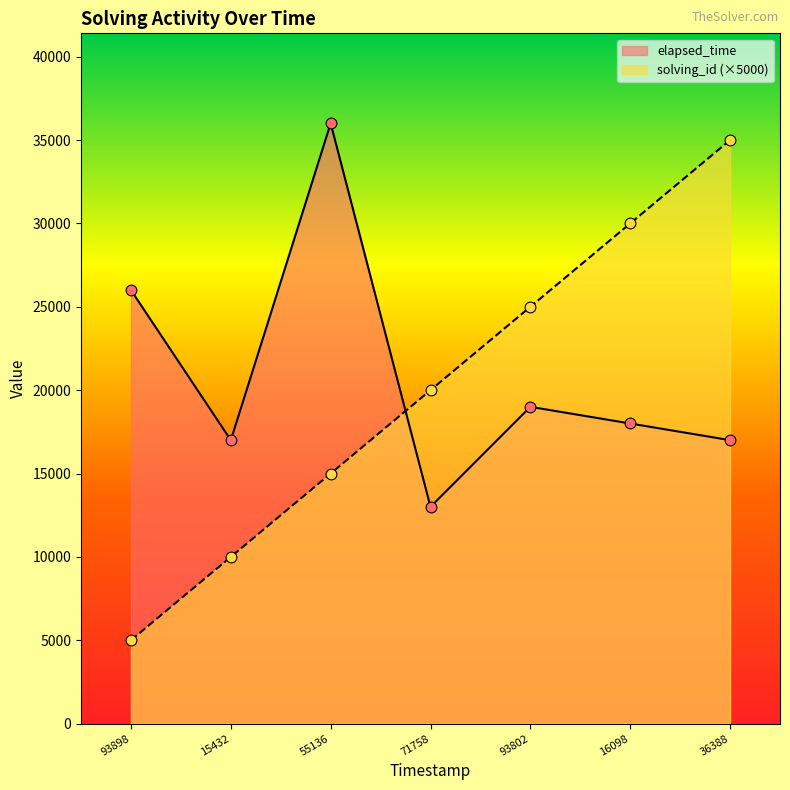

What is the total value across all series at 55136?

51000